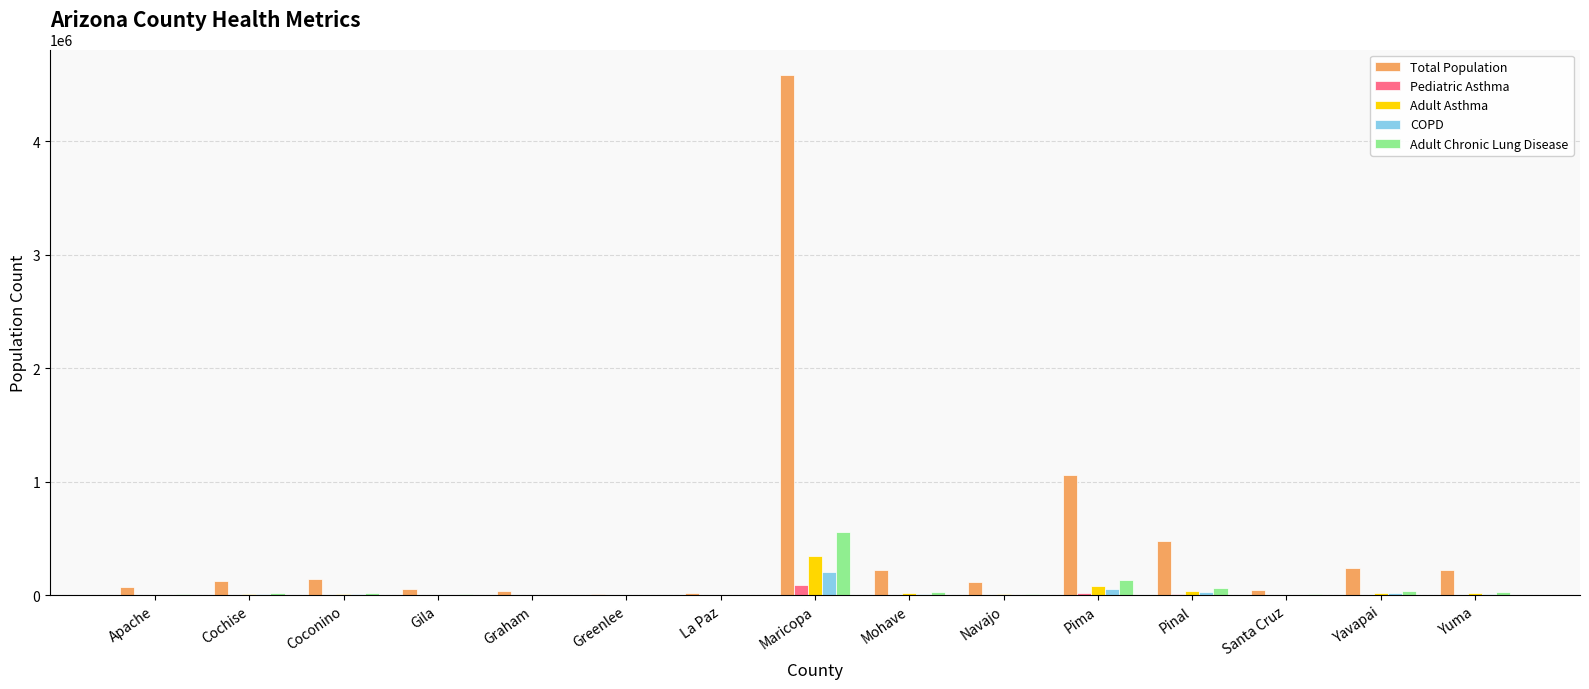

What is the approximate value of Pediatric Asthma at Navajo, to the nearest 50?

2300